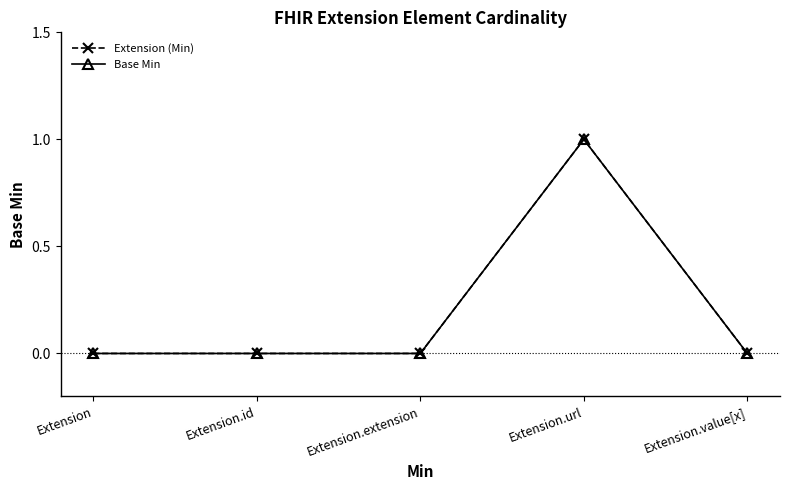

Does the chart display data point markers on the line(s)?

Yes